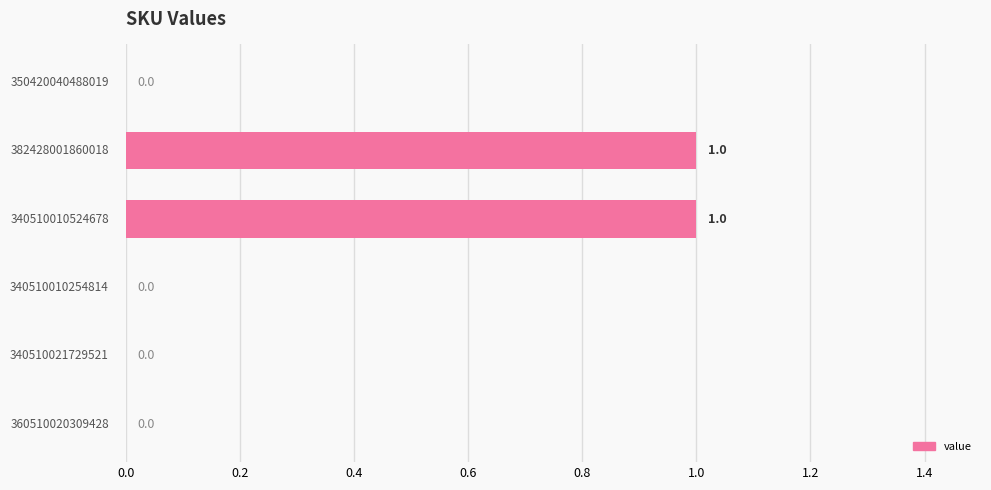

How many values are between 0 and 1?

6